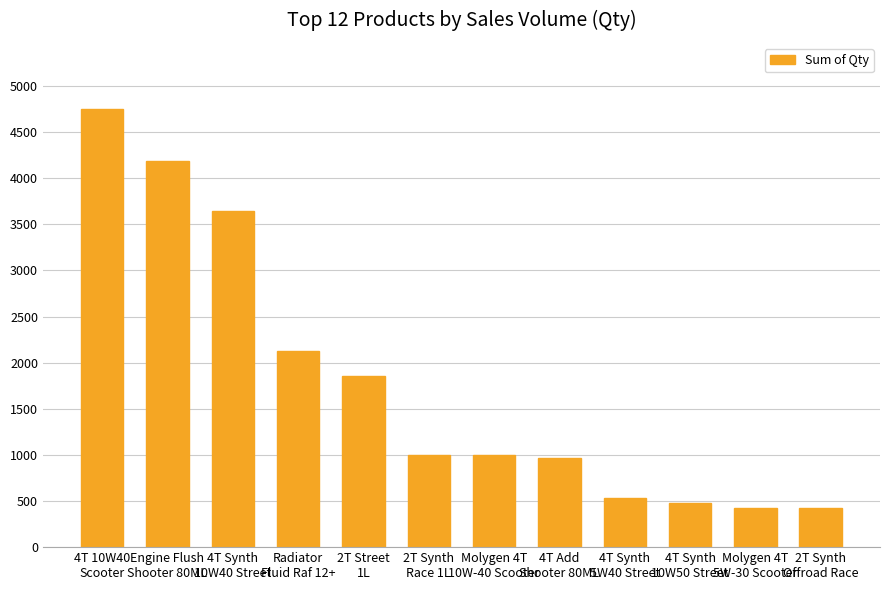

What is the difference between the values at 4T 10W40
Scooter and 4T Synth
10W40 Street?

1108